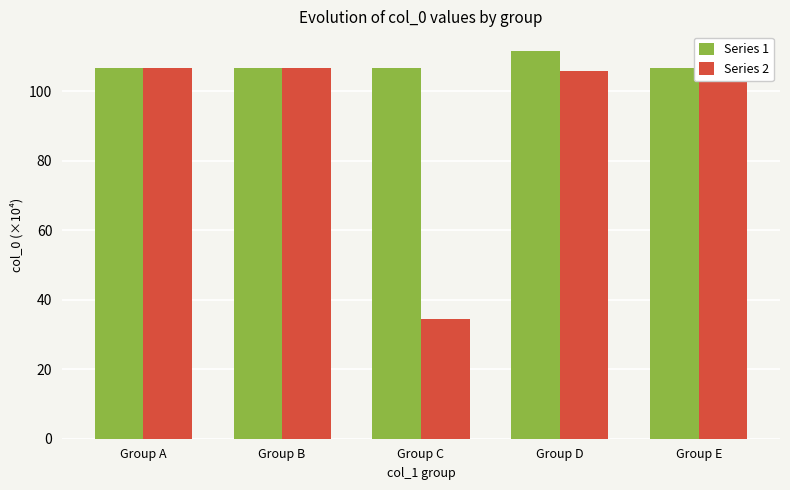

What is the difference between the maximum and minimum values in the Series 1 series?

5.1